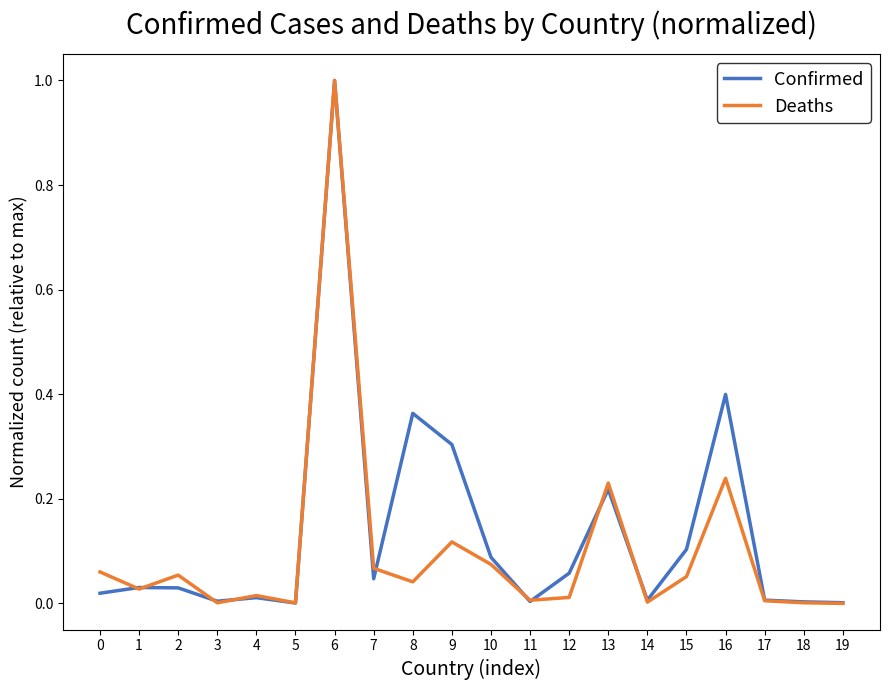

True or false: Deaths has a value of 0.0 at 19.

True